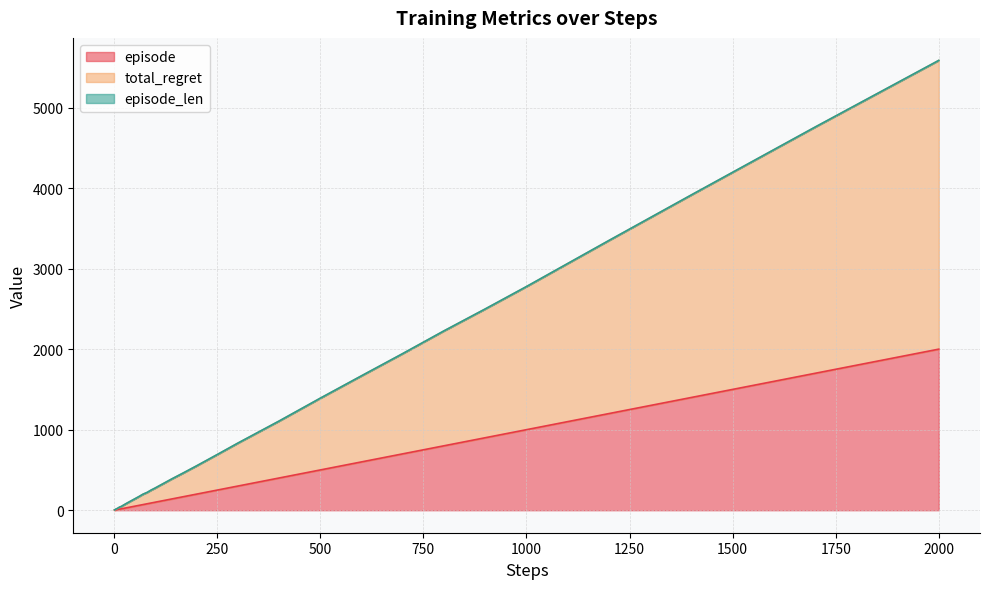

At which category is the sum across all series the highest?

2000